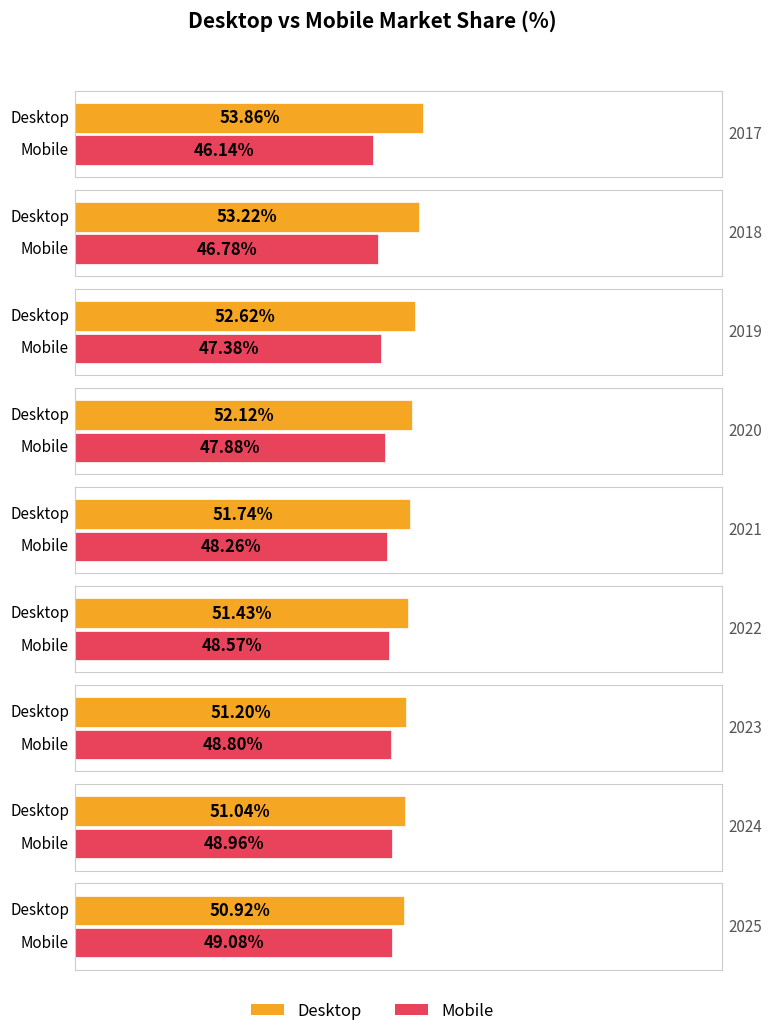

Which series has the largest total across all categories?

Desktop